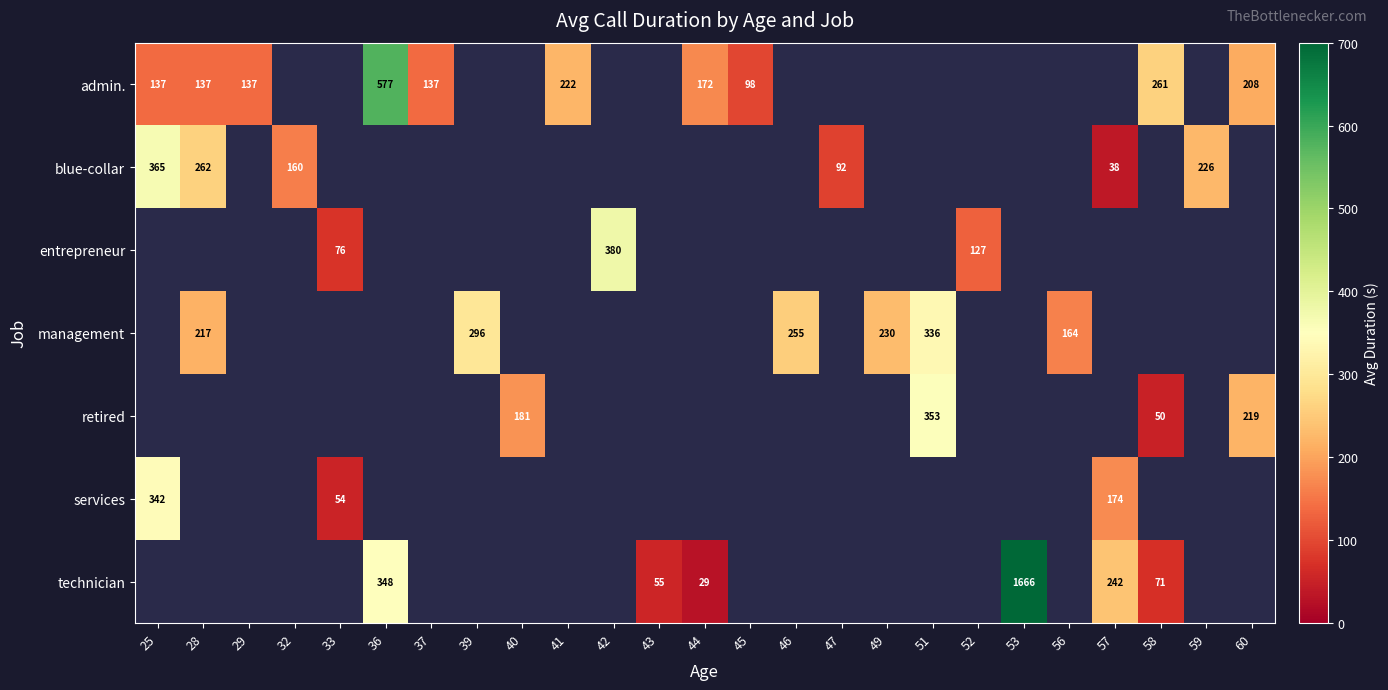

Between 32 and 59, which is larger?

59